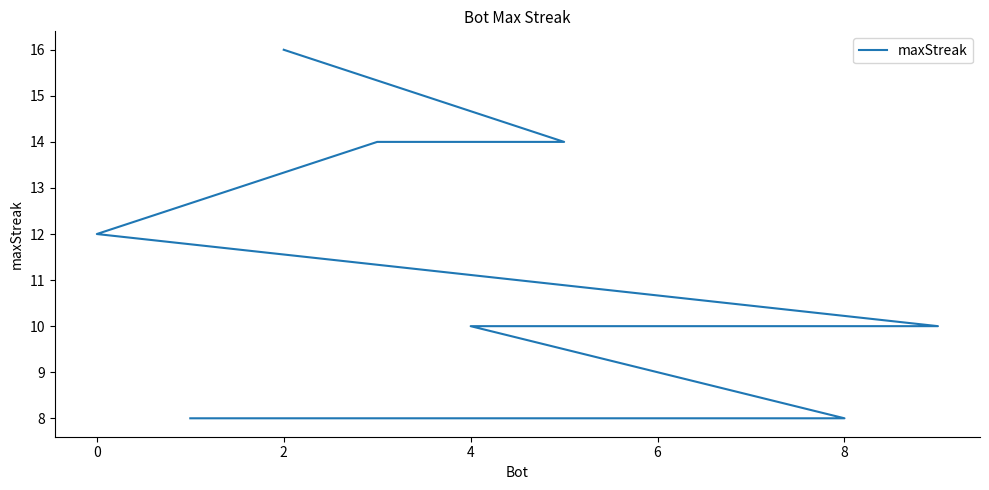

How many lines are shown in the chart?

1